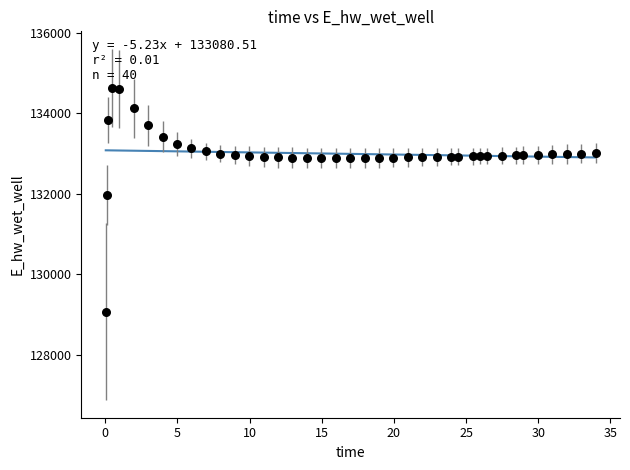

What Y value in the scatter plot is closest to 131849?

131970.0